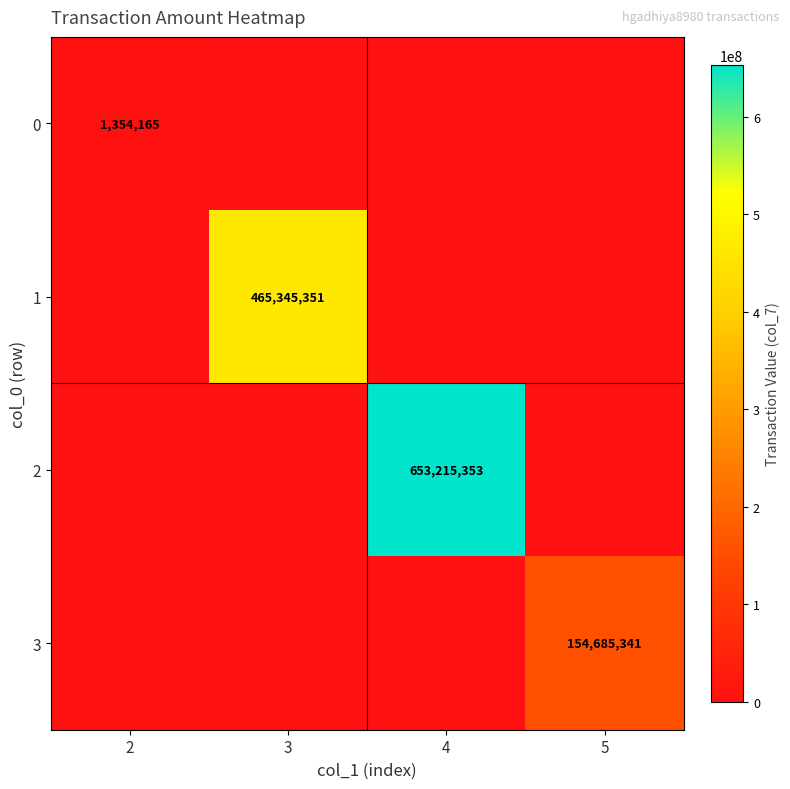

The value of 2 at 4 is 443609233. True or false?

False